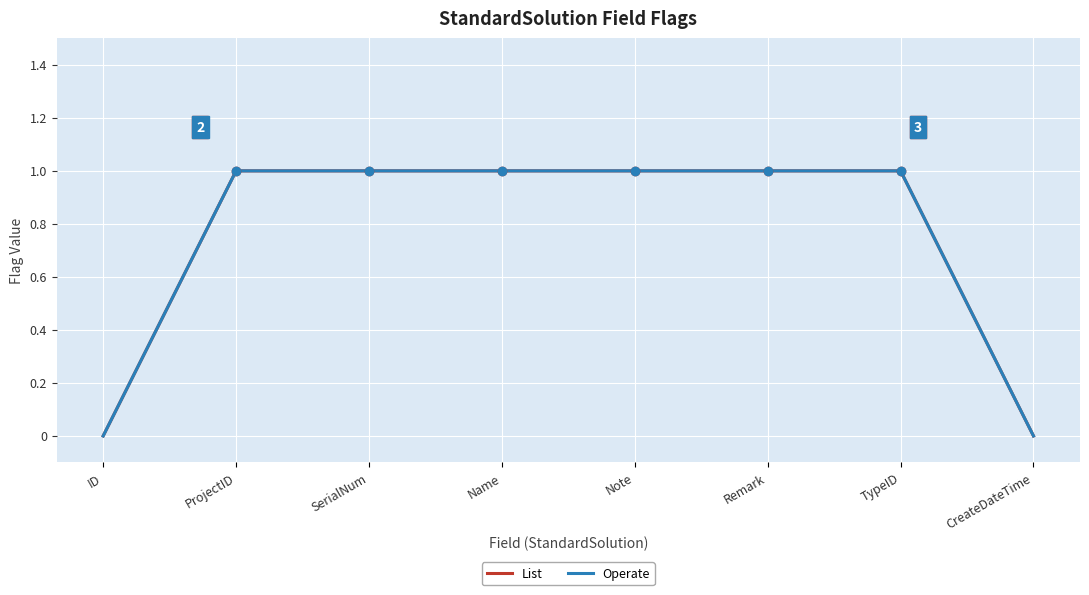

At how many categories does at least one series exceed 0?

6